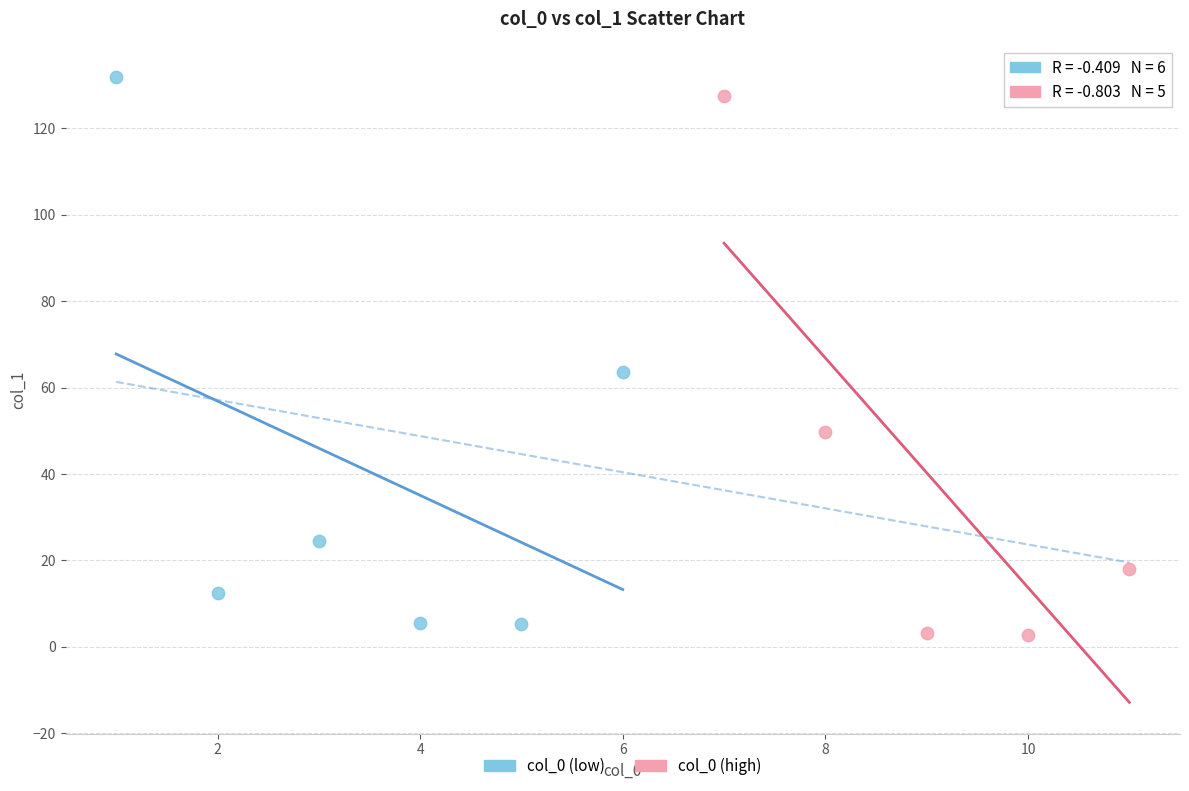

What are all the series names shown in the legend?

col_0 (low), col_0 (high)